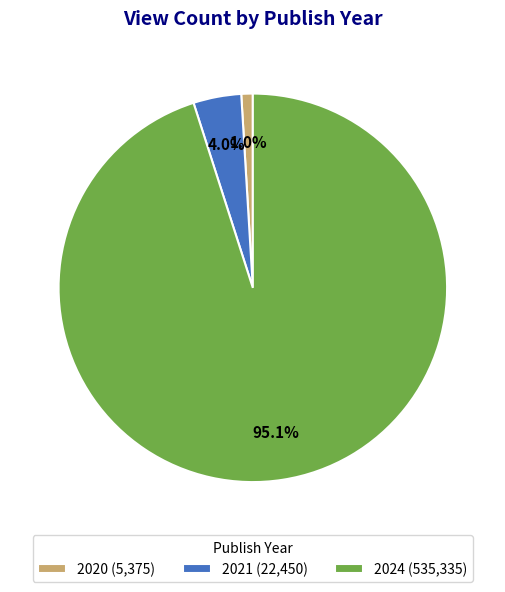

What percentage is the 2024 slice, to the nearest percent?

95%